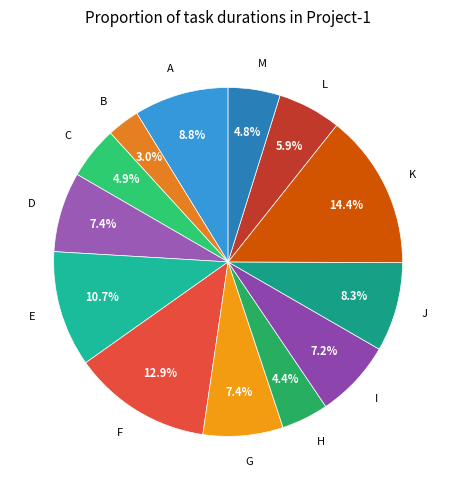

How many slices are in this pie chart?

13